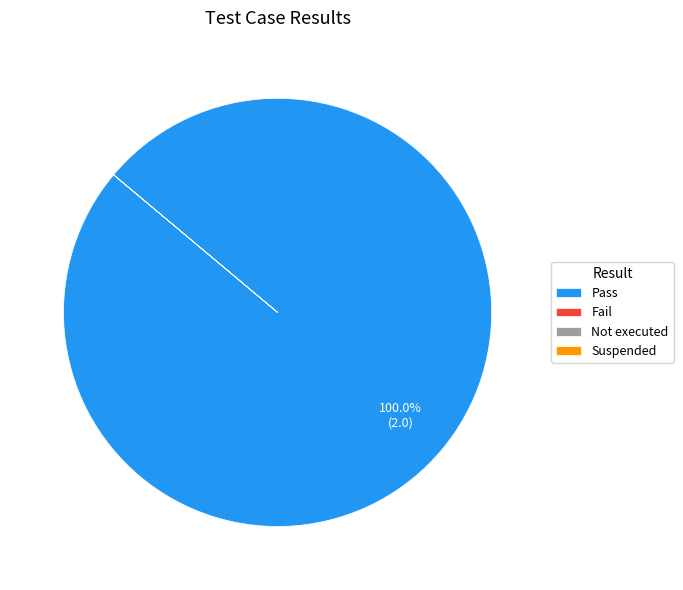

What is the majority slice?

Pass